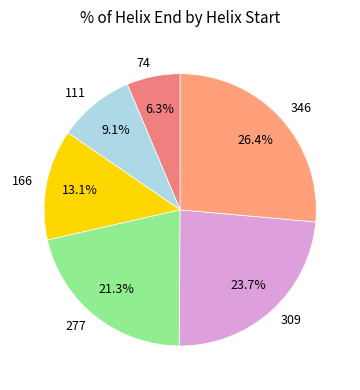

What percentage is the 309 slice, to the nearest percent?

24%